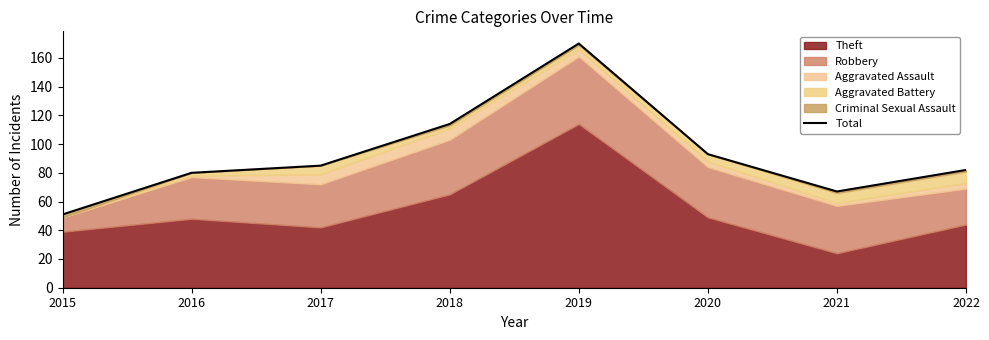

How many interior local peaks (higher than both neighbors) does the data have?

1